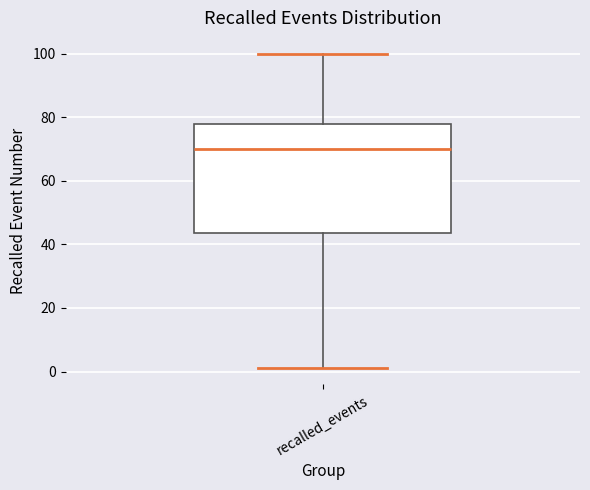

Read this box plot against the y-axis: the position of the median line, the range covered by the box, and the ends of both whiskers. The values are not printed on the chart, so give them approximately, as read against the axis.

median 70, box 44 to 78, whiskers 2 to 100